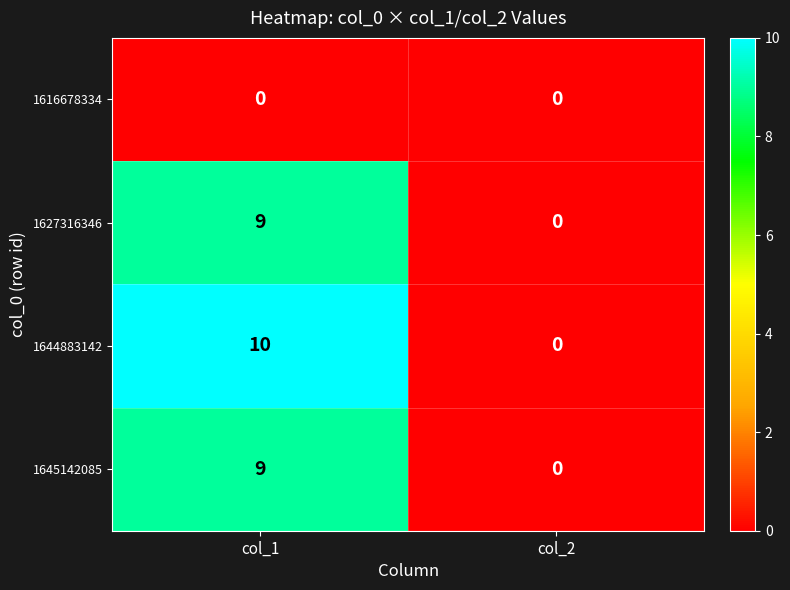

At how many categories does at least one series exceed 3?

1